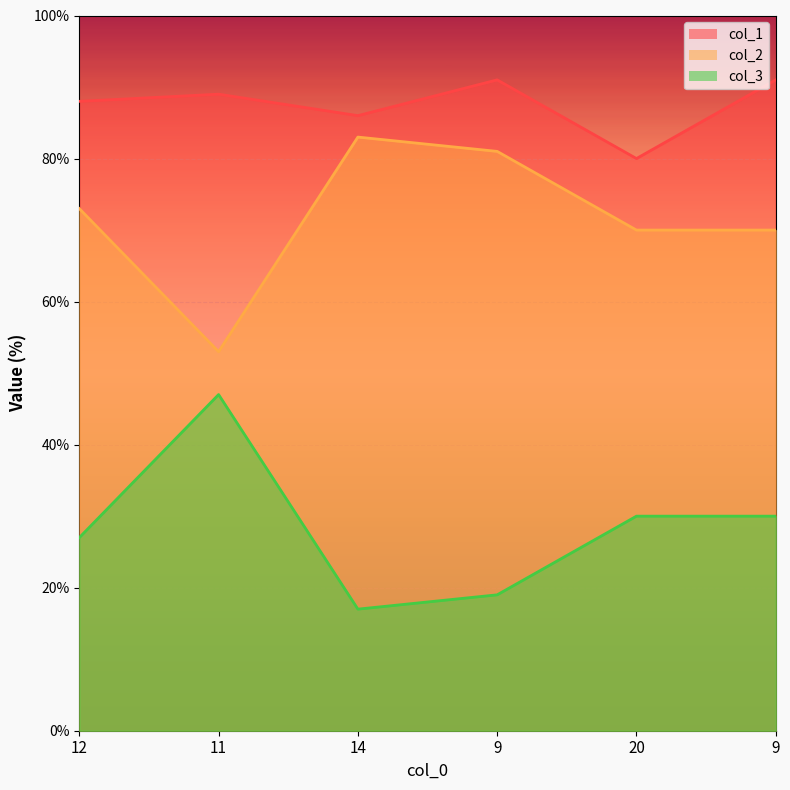

How many interior local peaks does the col_2 series have?

1